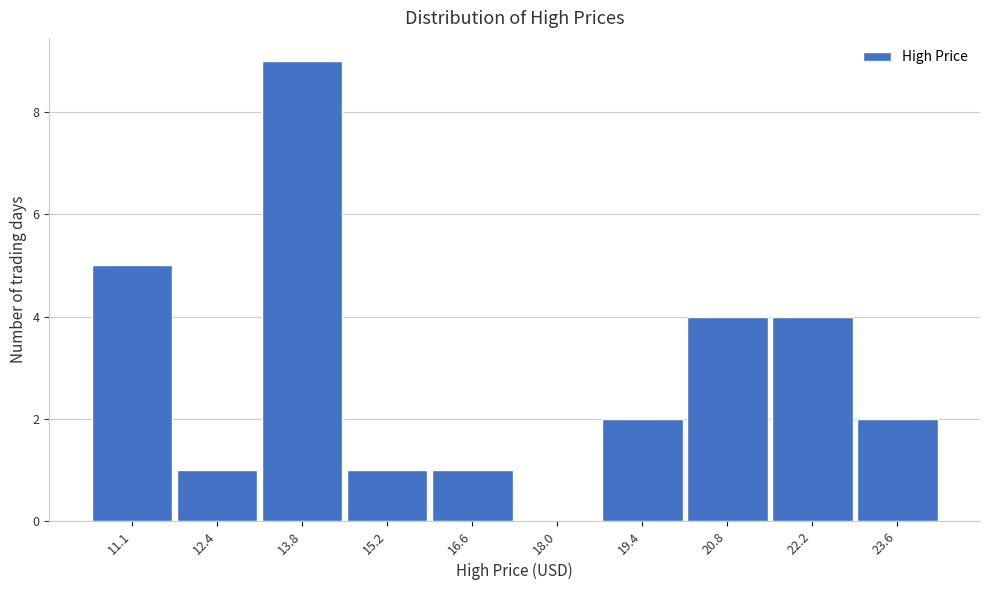

Reading right to left, list all the values displayed in this chart.

23.6=2	22.2=4	20.8=4	19.4=2	18.0=0	16.6=1	15.2=1	13.8=9	12.4=1	11.1=5